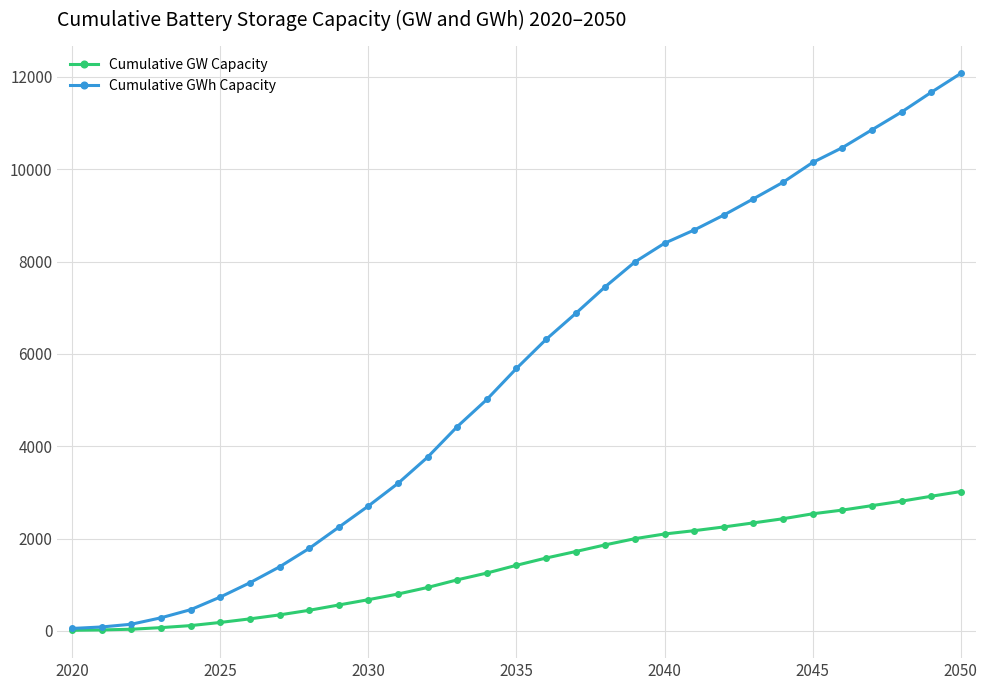

Which series has the widest spread of values?

Cumulative GWh Capacity